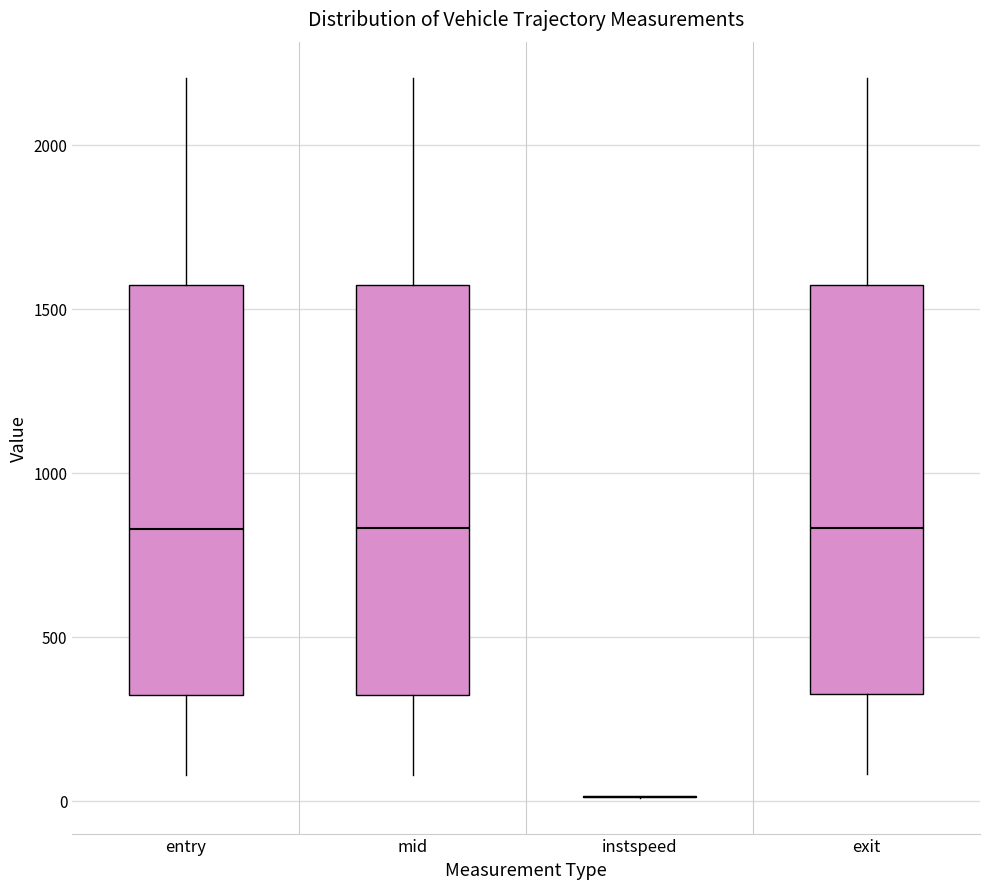

Reading left to right, read every box against the y-axis: the position of its median line, the range the box covers, and the ends of its whiskers. The values are not printed on the chart, so give them approximately, as read against the axis.

entry: median 850, box 300 to 1550, whiskers 100 to 2200
mid: median 850, box 300 to 1550, whiskers 100 to 2200
instspeed: box collapsed to a line at 0, whiskers 0 to 0
exit: median 850, box 300 to 1550, whiskers 100 to 2200